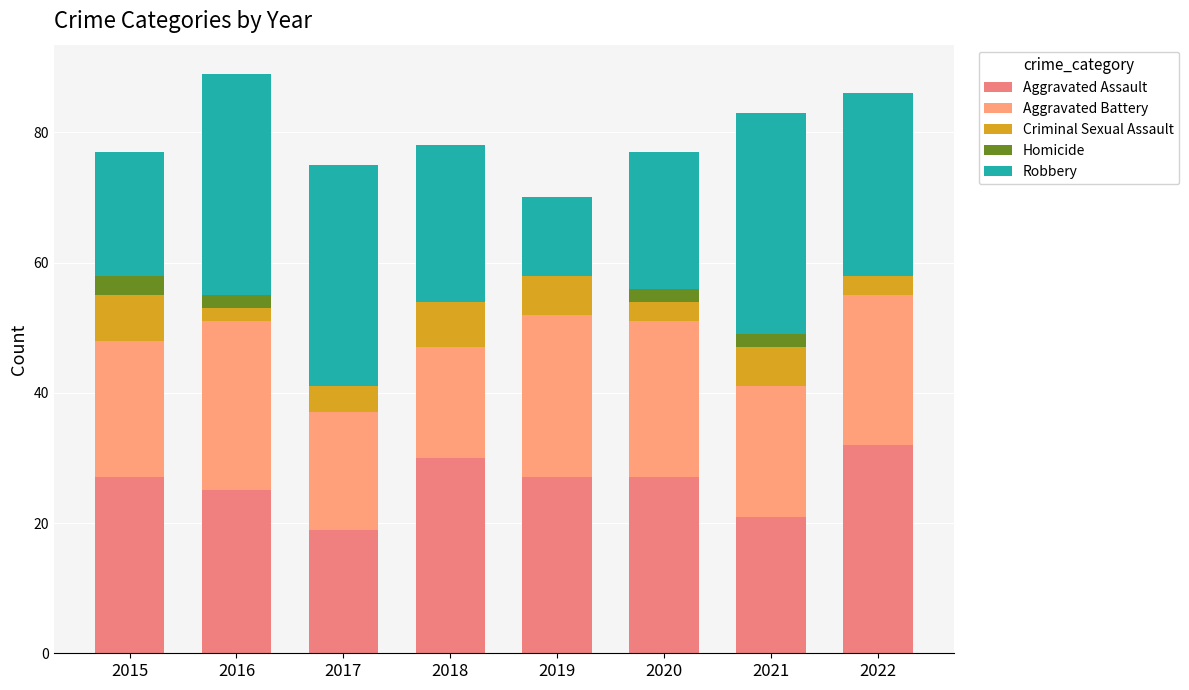

What is the sum of the Criminal Sexual Assault values at 2021 and 2018?

13